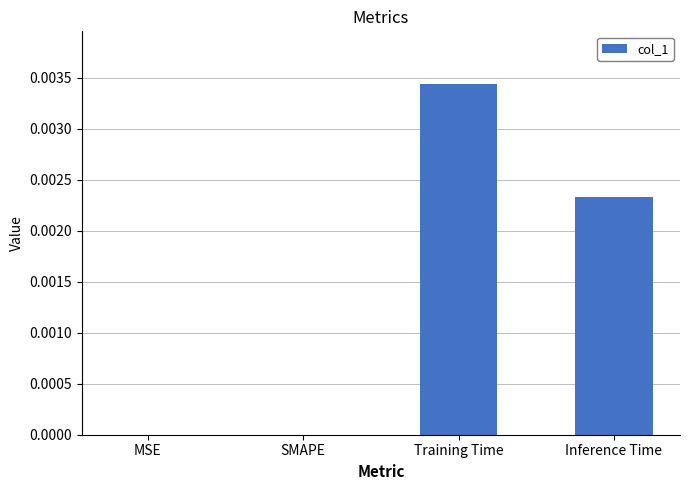

The chart shows a value of 0.0 at Inference Time. True or false?

True